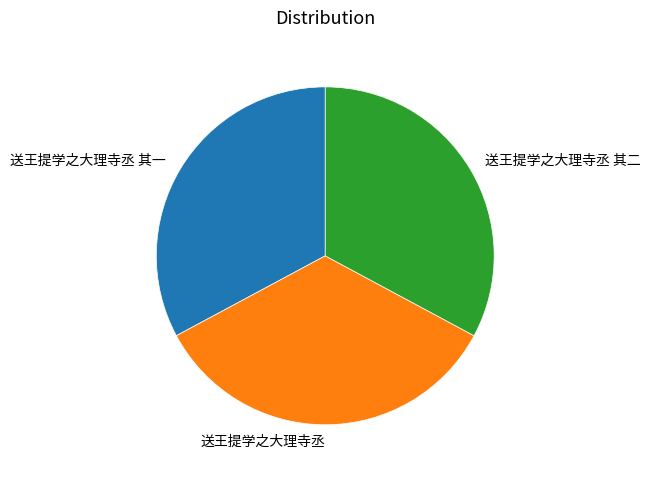

Combined, do 送王提学之大理寺丞 and 送王提学之大理寺丞 其一 account for over 50%?

Yes